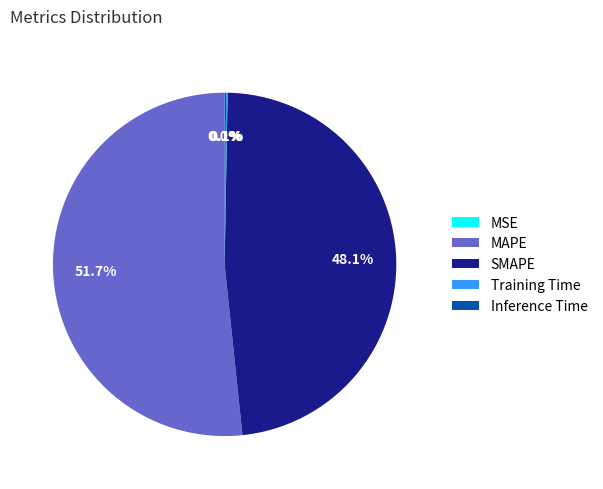

How much of the chart is everything except MAPE?

48.3%